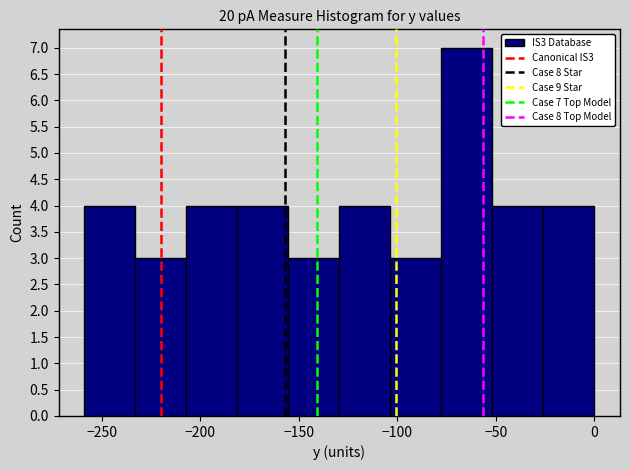

Over which range of the x-axis is the bar tallest?

-80 to -50